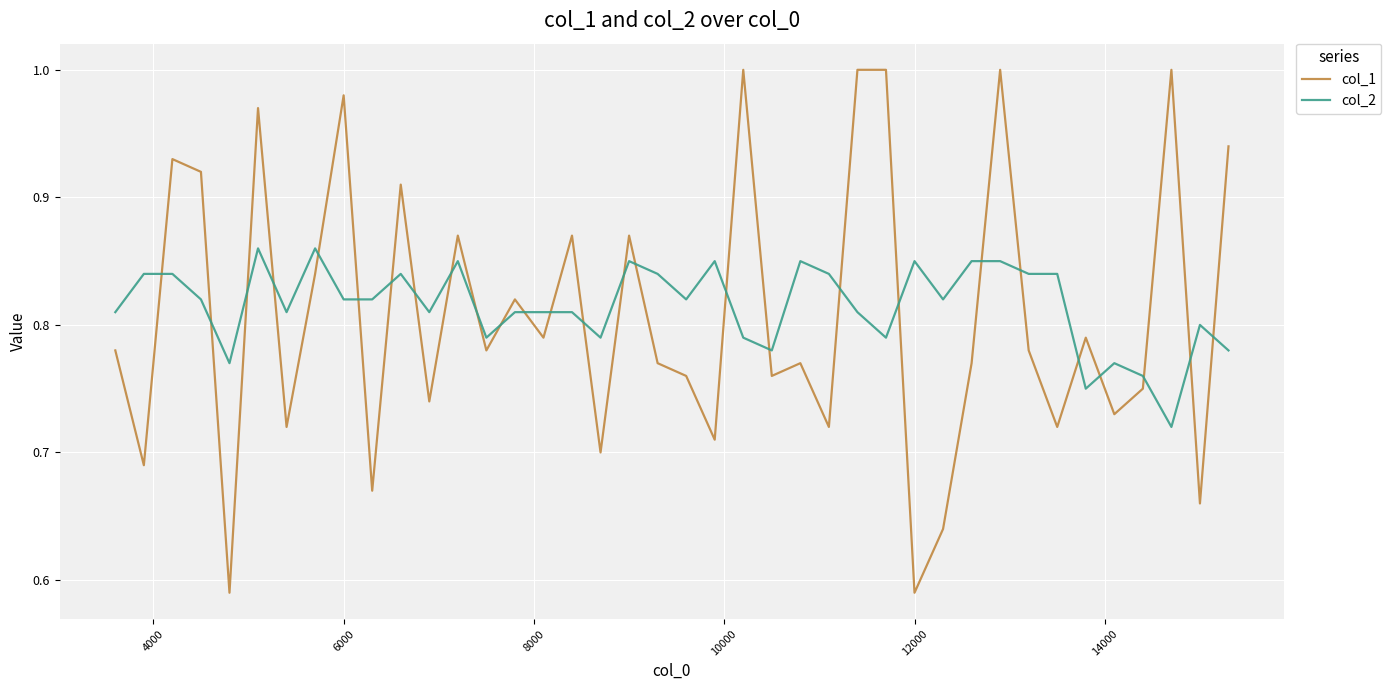

What is the difference between the maximum and minimum values in the col_1 series?

0.4